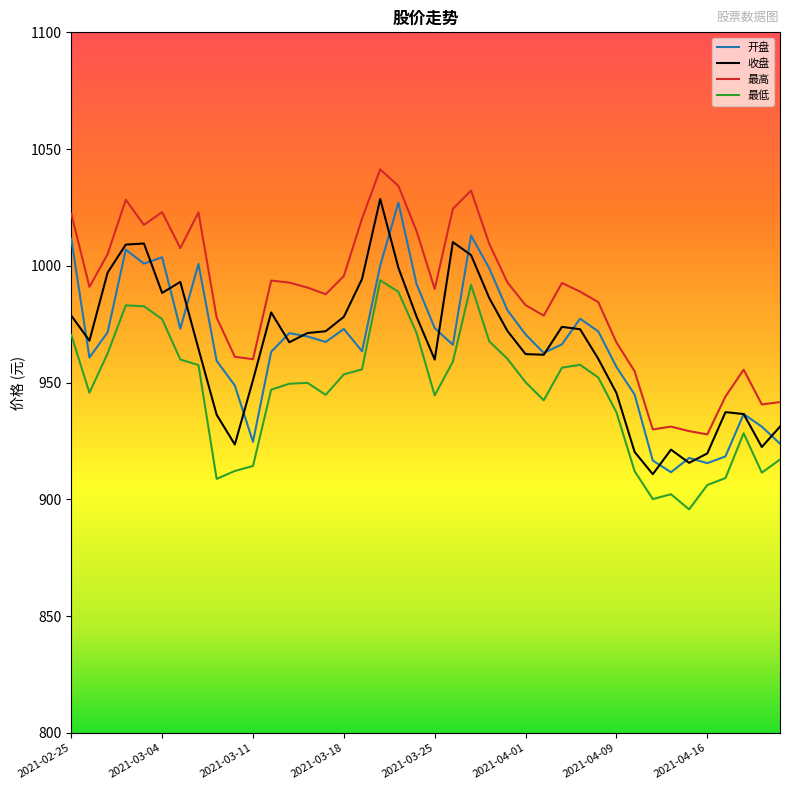

Is this an area chart (filled region under the line)?

No